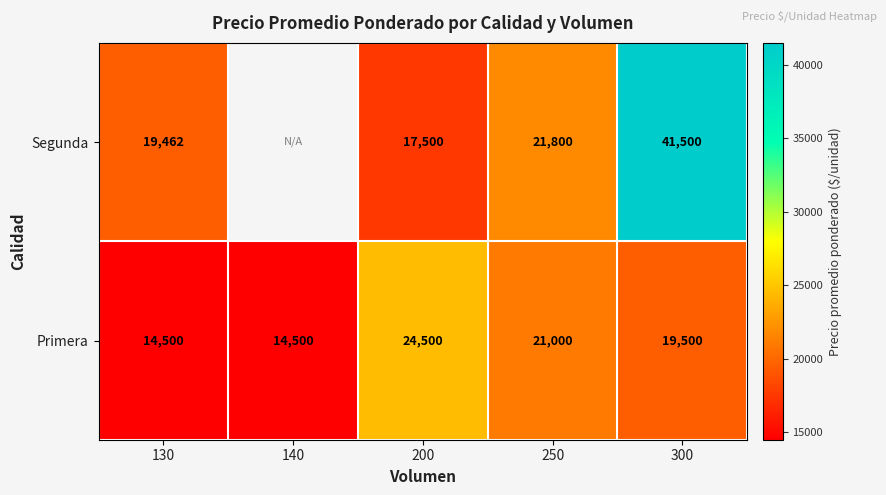

What is the total value across all series at 200?

42000